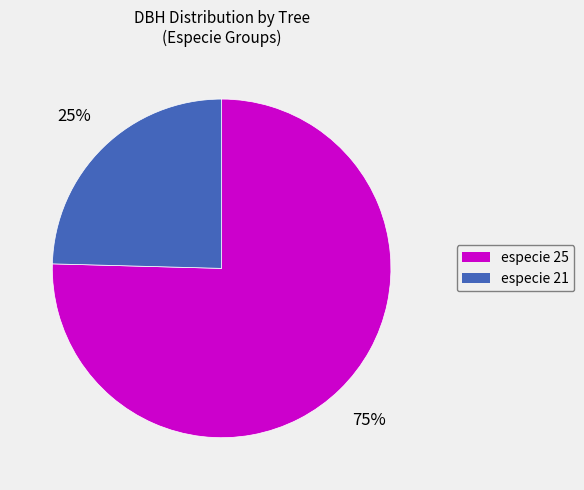

To the nearest percent, what is the average slice percentage?

50%